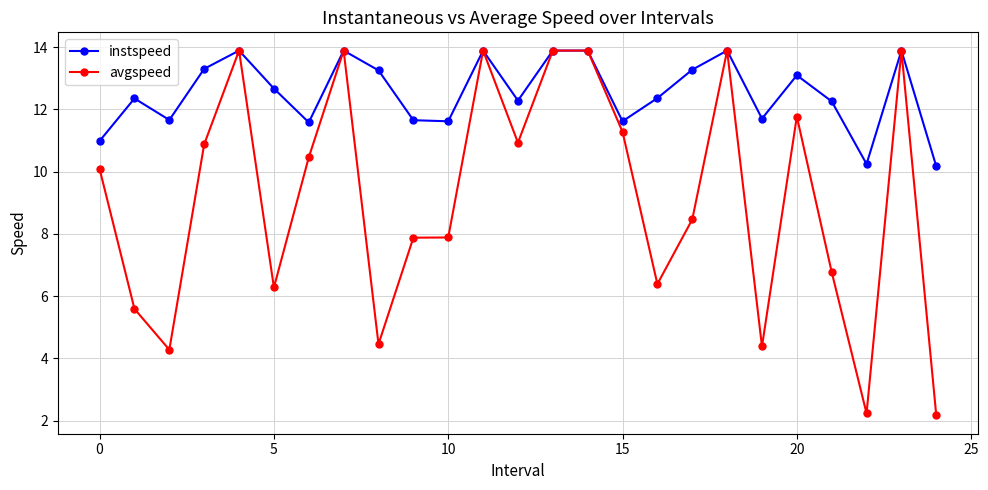

Which series has the largest range (max minus min)?

avgspeed